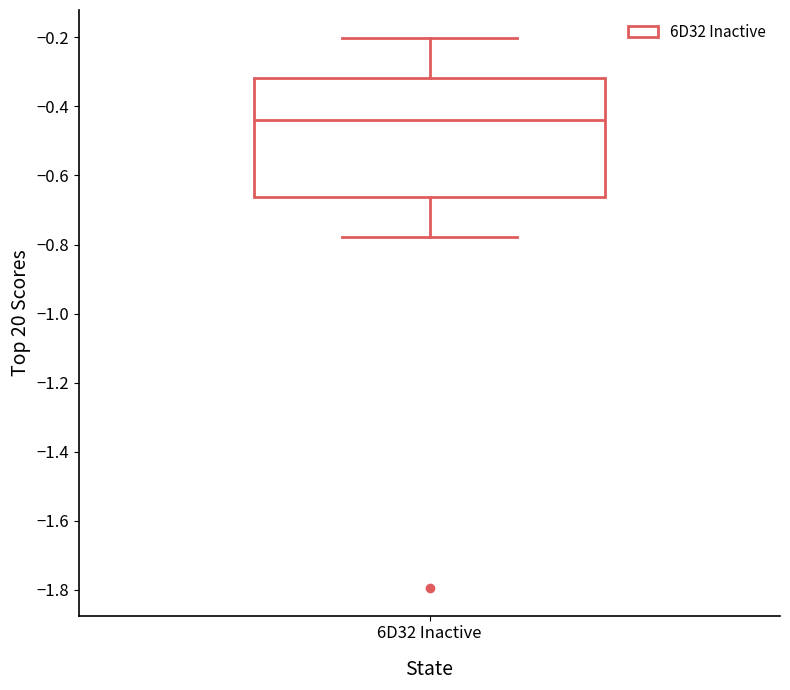

Transcribe this box plot: give where the median line is, the range the box spans, and where the two whiskers end, as read against the y-axis. The values are not printed on the chart, so give them approximately, as read against the axis.

median -0.44, box -0.66 to -0.32, whiskers -0.78 to -0.20